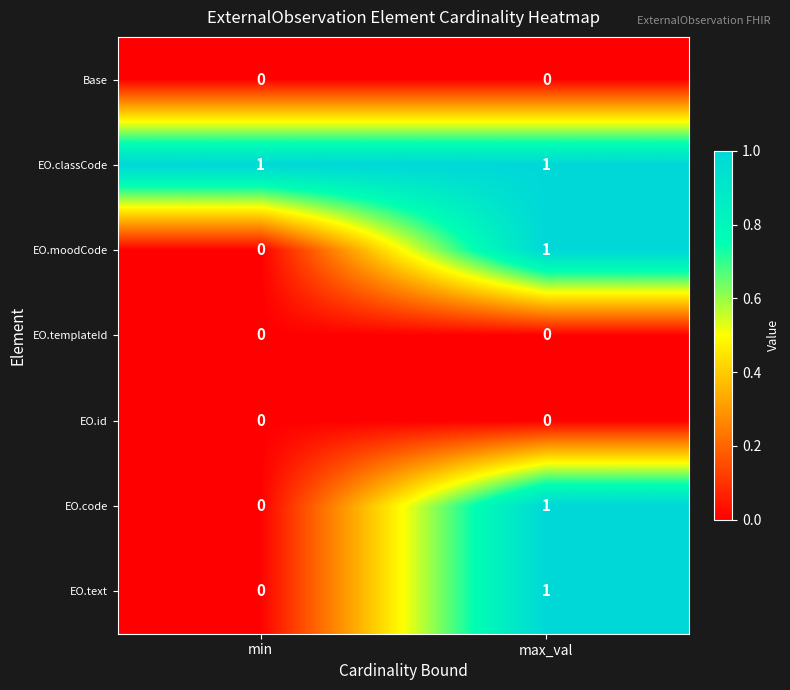

Reading right to left, extract all data points from this chart.

Base: 0	0
EO.classCode: 1	1
EO.moodCode: 1	0
EO.templateId: 0	0
EO.id: 0	0
EO.code: 1	0
EO.text: 1	0